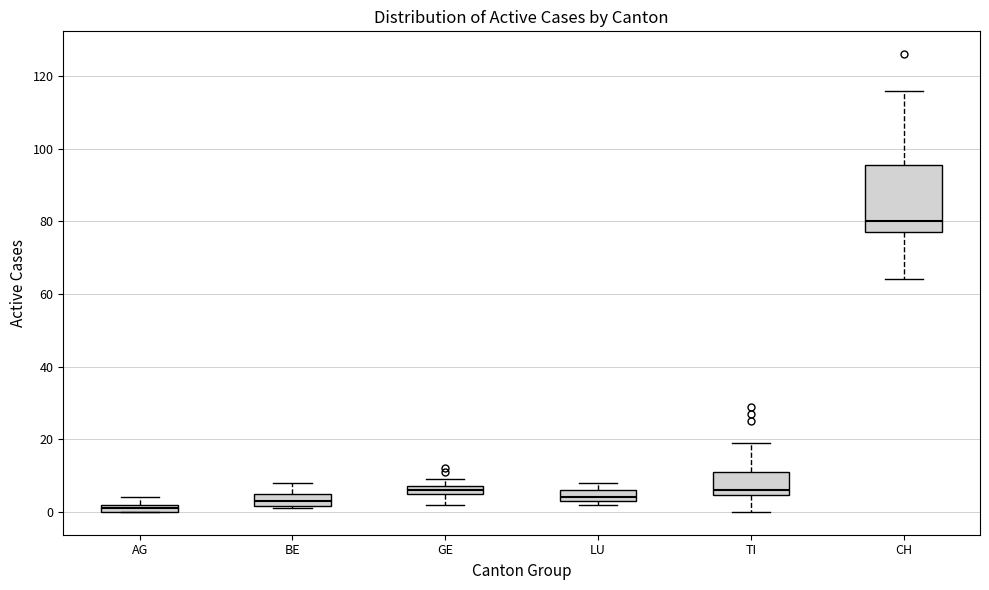

Where does the median line of the box for TI sit on the y-axis? The values are not printed on the chart, so give them approximately, as read against the axis.

6